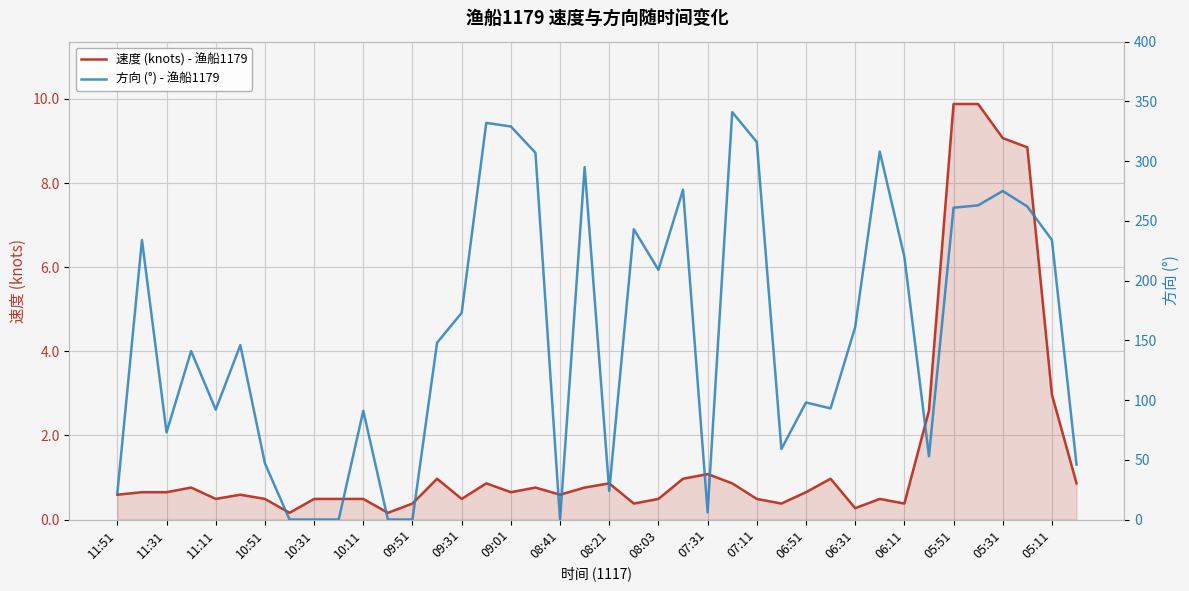

What is the difference between the second highest and second lowest values in the 速度 (knots) - 渔船1179 series?

9.7